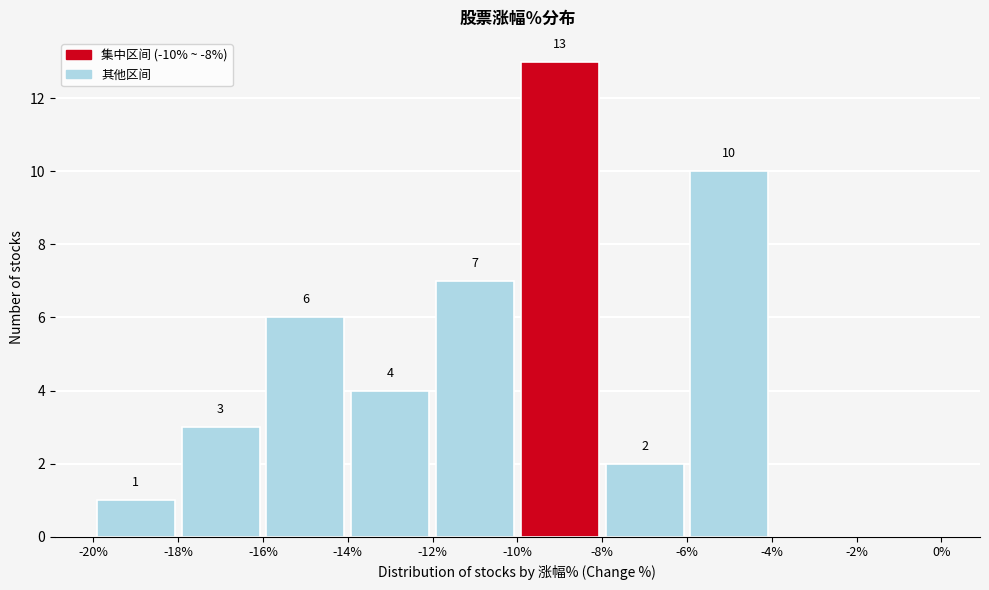

Which range on the x-axis has the tallest bar?

-10% to -8%